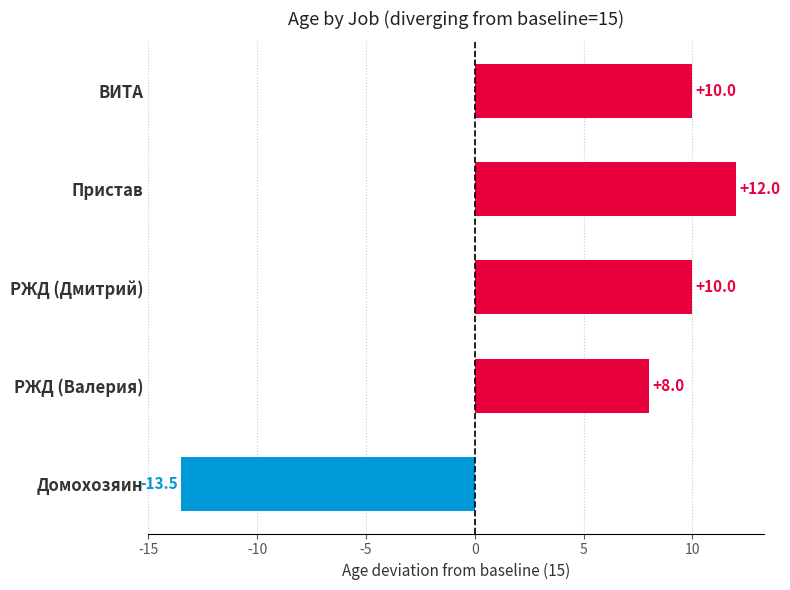

What is the change in value from Пристав to Домохозяин?

-25.5